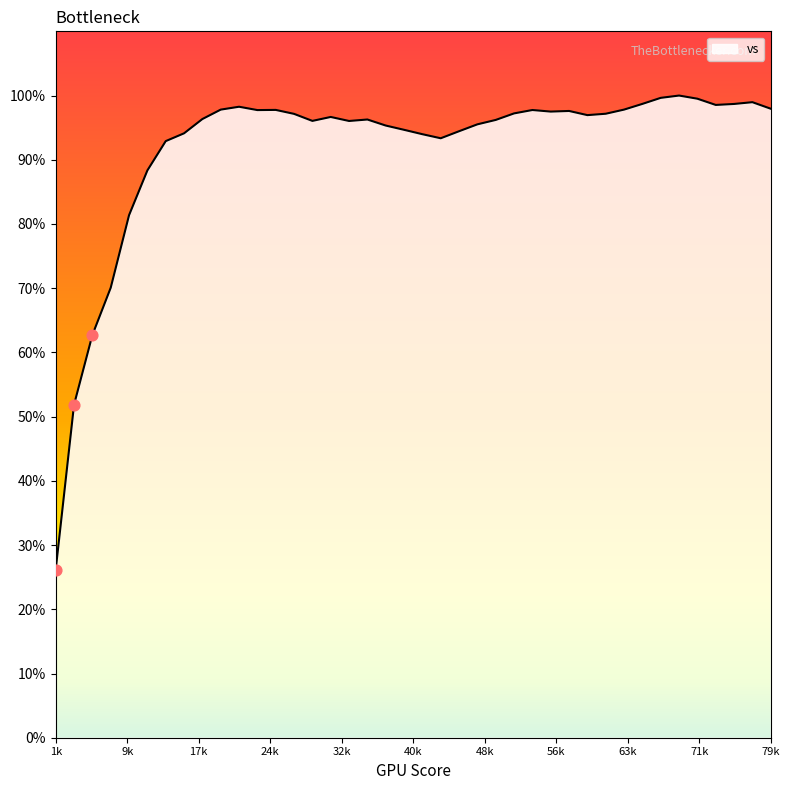

What is the maximum value shown in the chart?

100.0